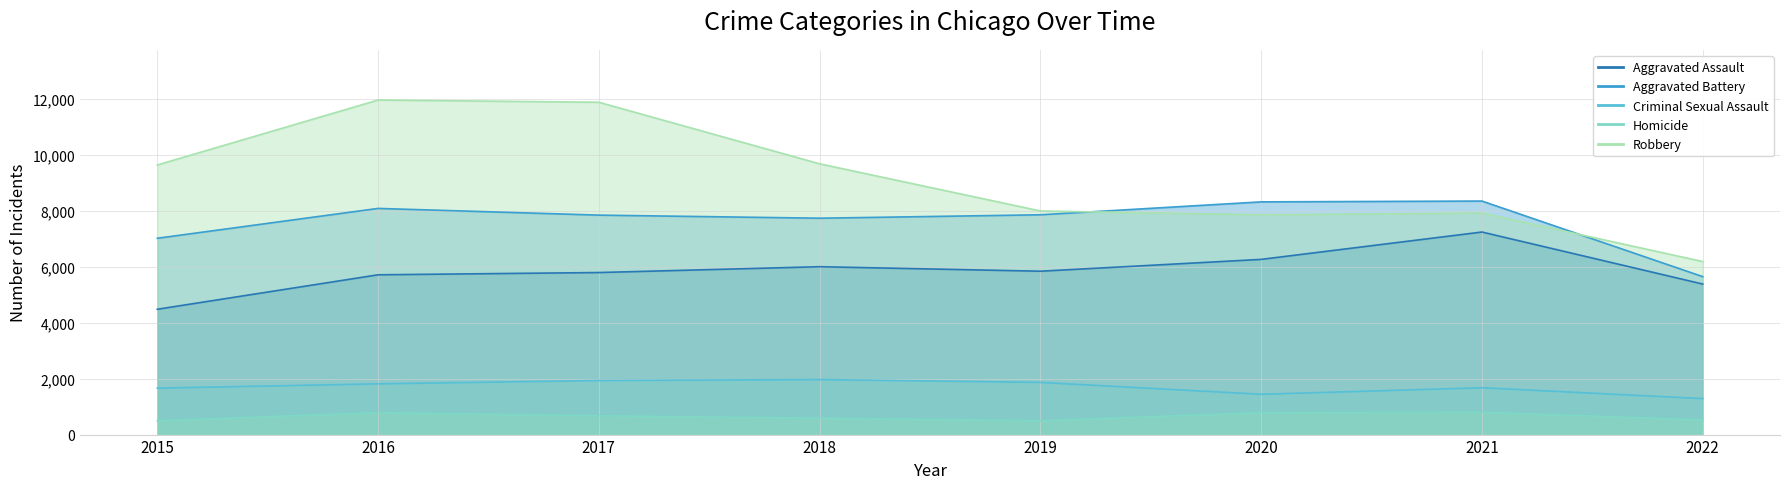

Does the chart have visible grid lines?

Yes